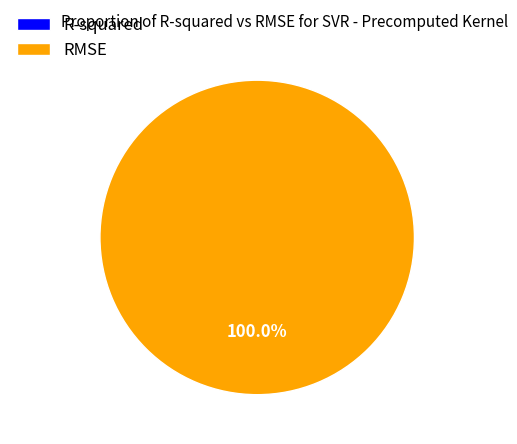

Which category has the smallest portion of the pie?

R-squared